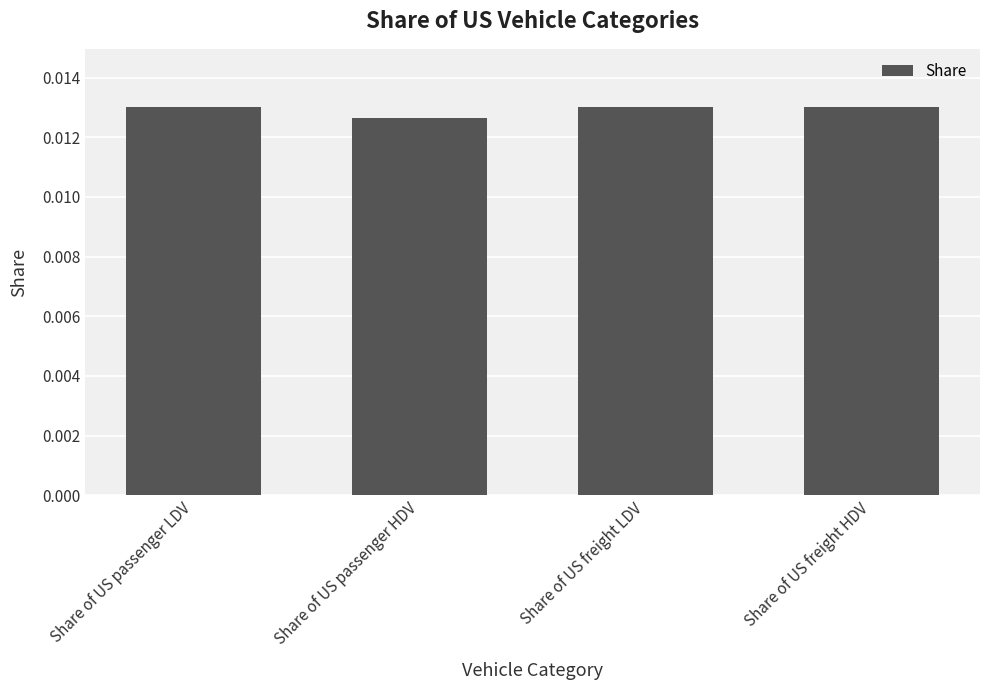

What is the label of the 3rd bar from the right?

Share of US passenger HDV